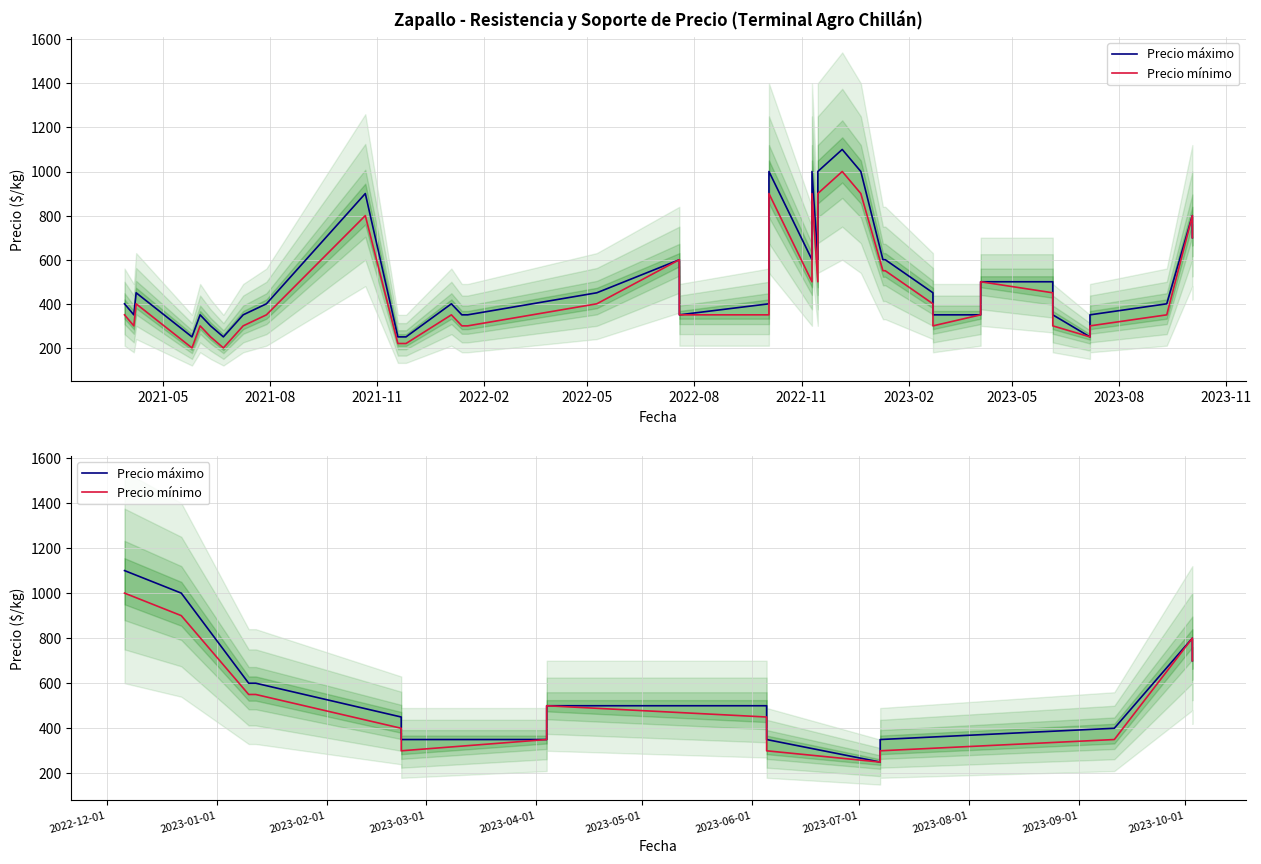

Reading left to right, list all the values displayed in this chart.

Precio máximo: 1100	1000	600	600	450	350	350	500	500	350	250	350	400	800	700
Precio mínimo: 1000	900	550	550	400	300	350	500	450	300	250	300	350	800	700